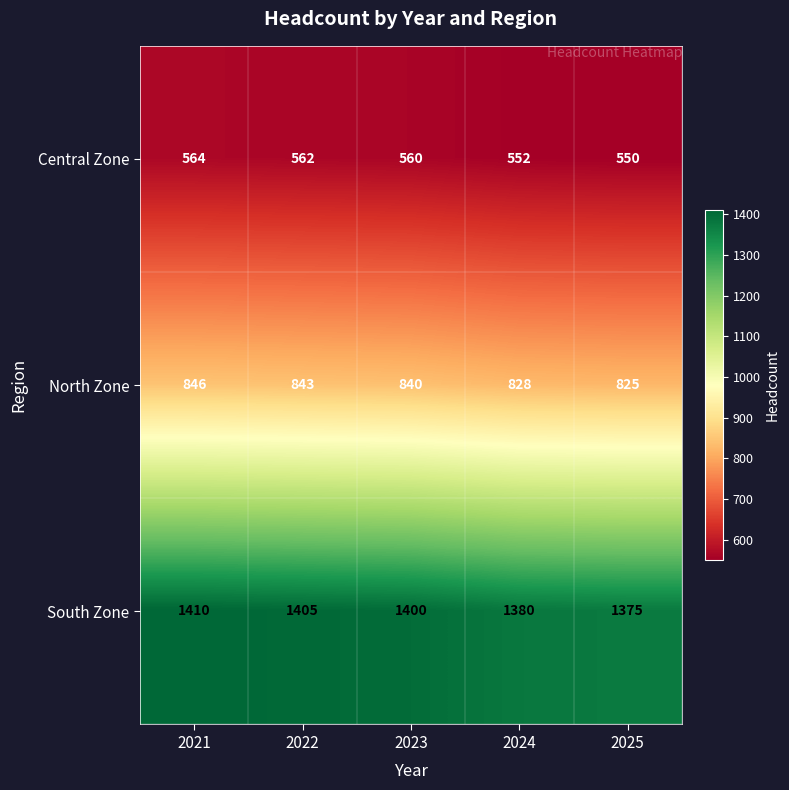

The Central Zone series shows 564 at 2021. True or false?

True